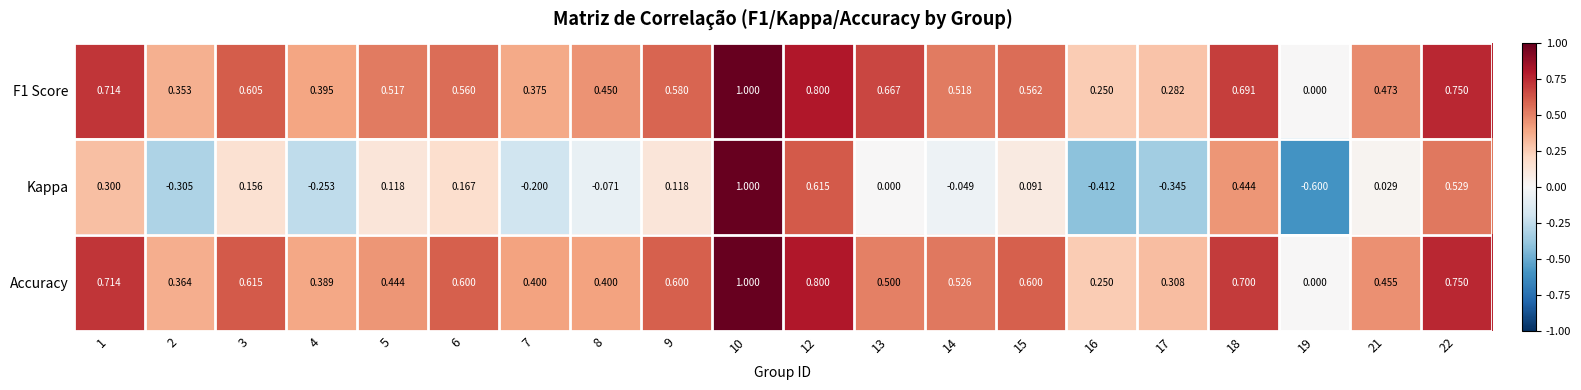

Which series has the largest range (max minus min)?

Kappa